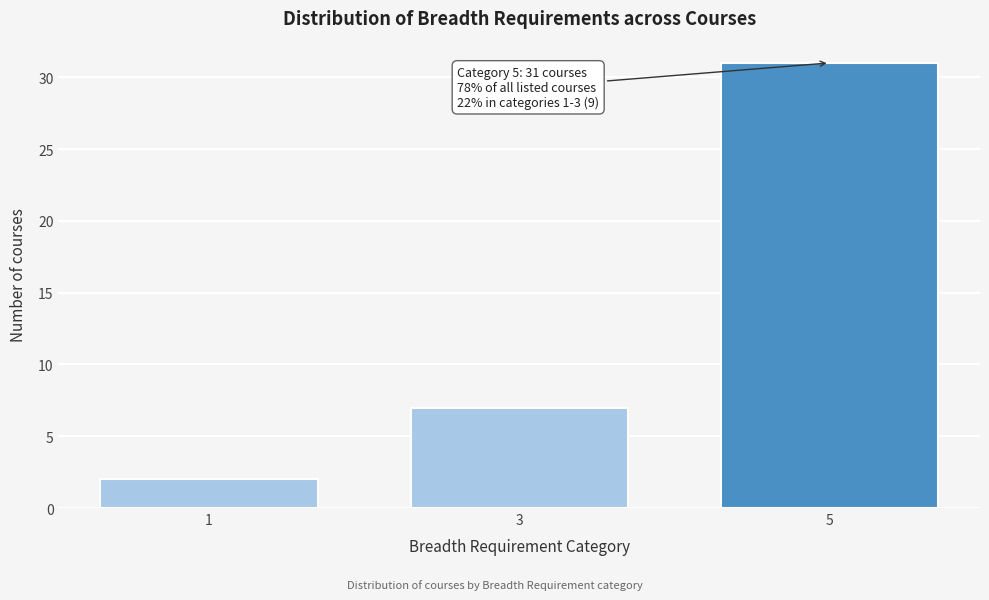

Reading left to right, list all the values displayed in this chart.

1=2	3=7	5=31